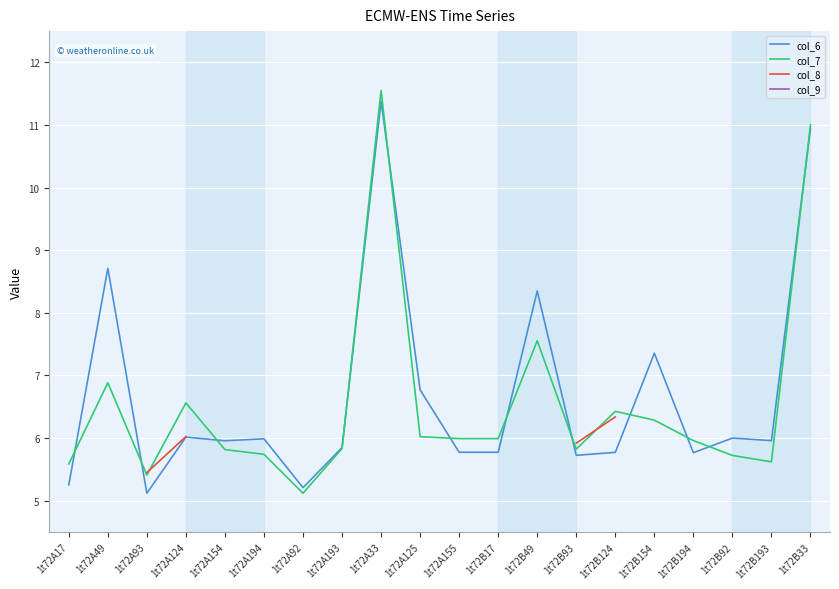

Which category has the lowest value in the col_7 series?

1t72A92